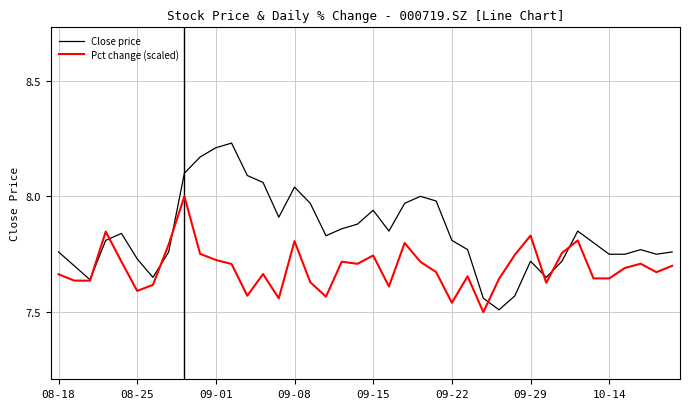

List the series in order of their overall mean, highest first.

Close price, Pct change (scaled)